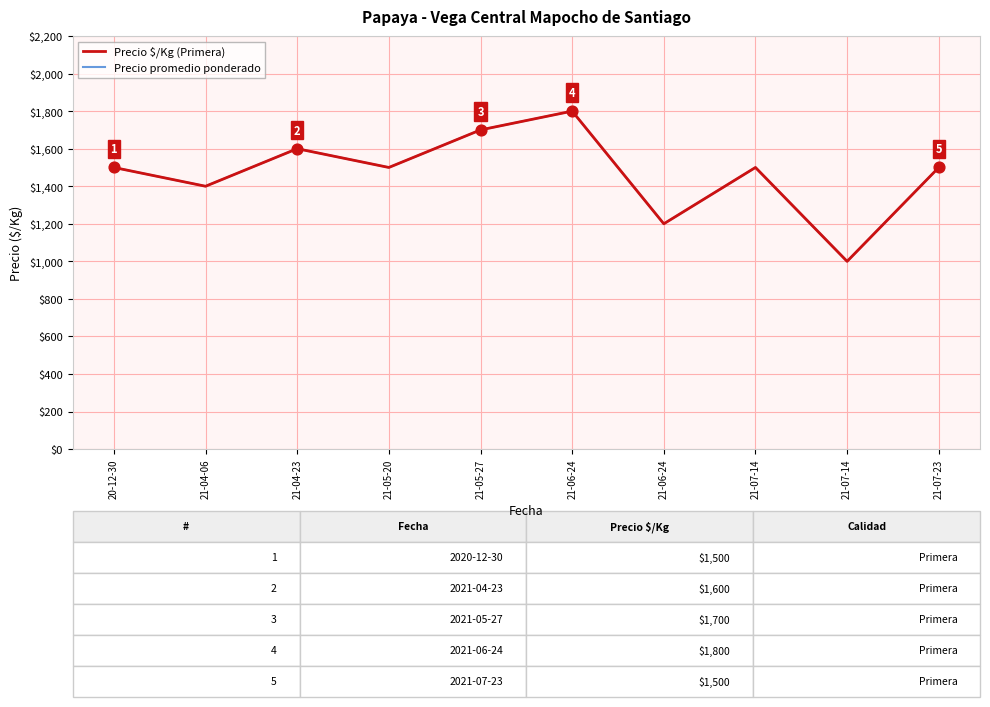

At how many categories does at least one series exceed 1244?

8